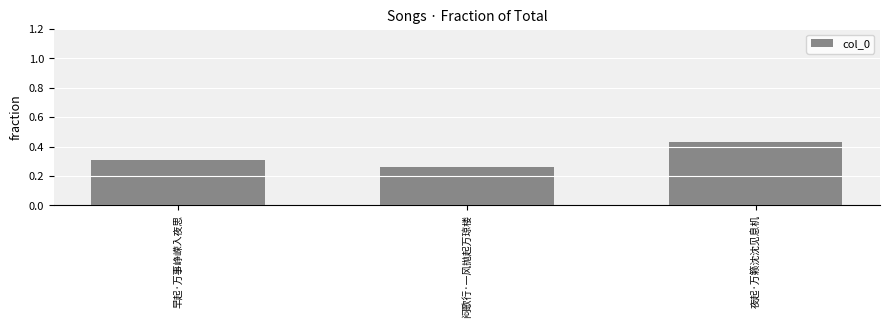

What is the sum of the values at 早起·万事峥嵘入夜思 and 夜起·万籁沈沈见息机?

0.7